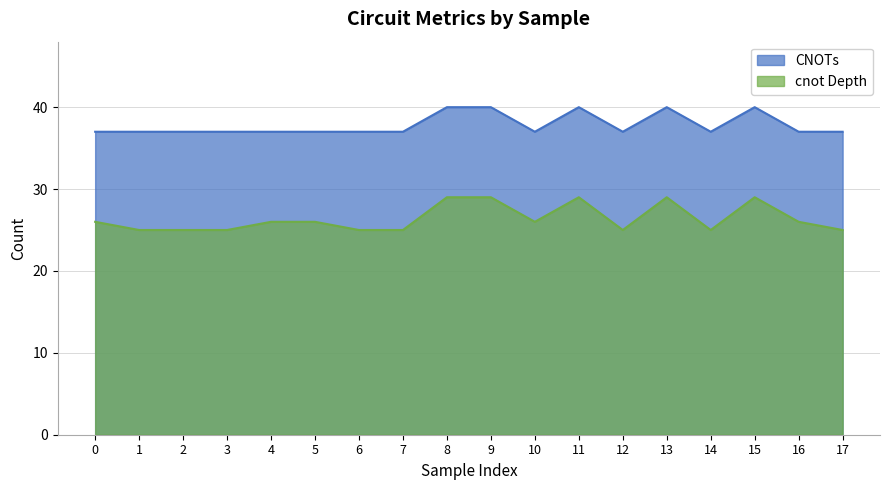

Which label corresponds to the largest value in the chart?

8